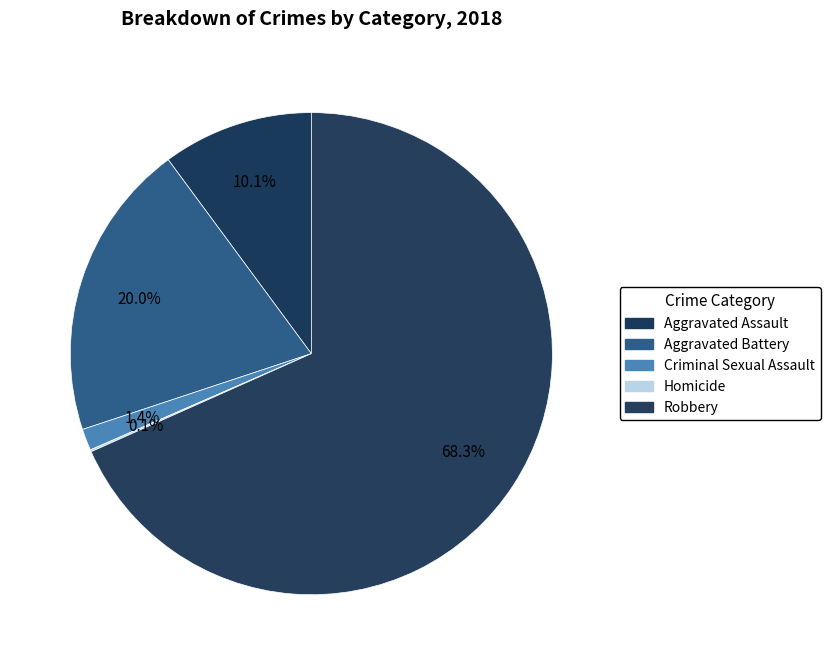

Which has a higher value, Aggravated Assault or Aggravated Battery?

Aggravated Battery